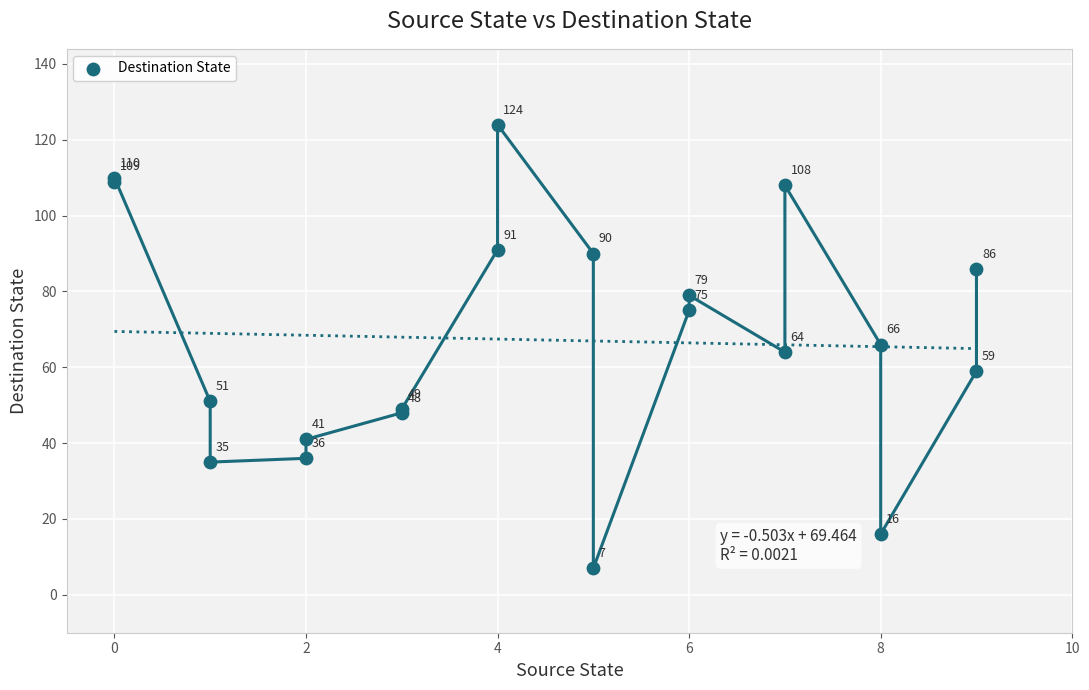

What Y value in the scatter plot is closest to 65?

64